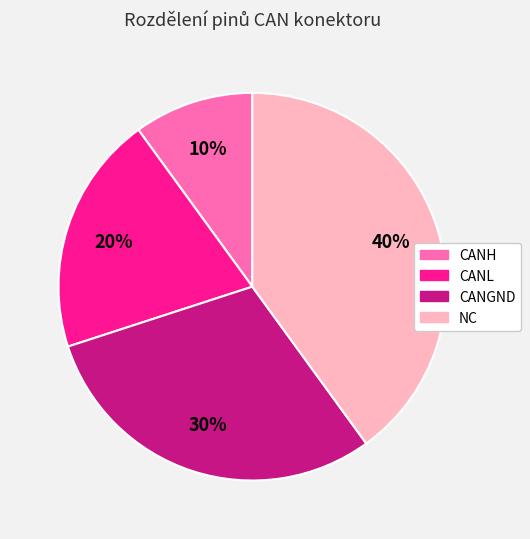

Is CANH the majority of the pie?

No